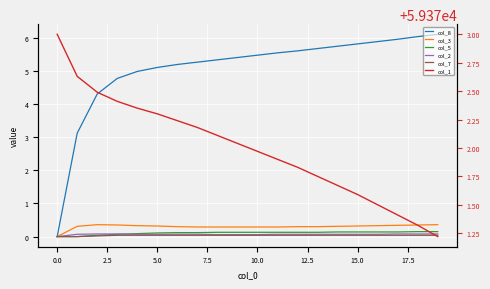

What is the total value across all series at 19?

59378.0